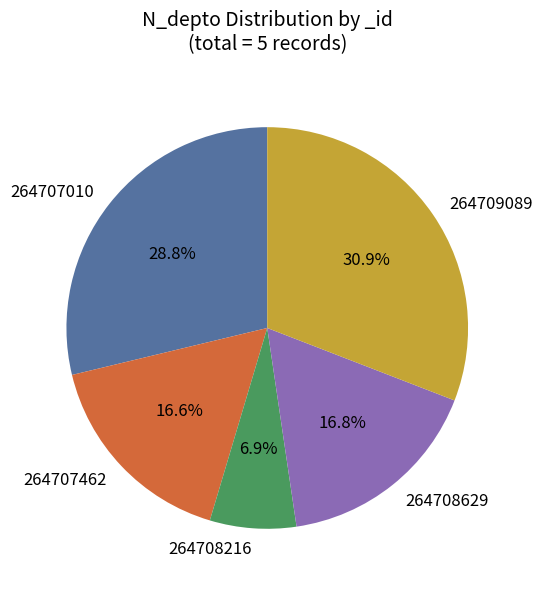

To the nearest percent, what is the difference between the 264708629 and 264709089 slice percentages?

14%